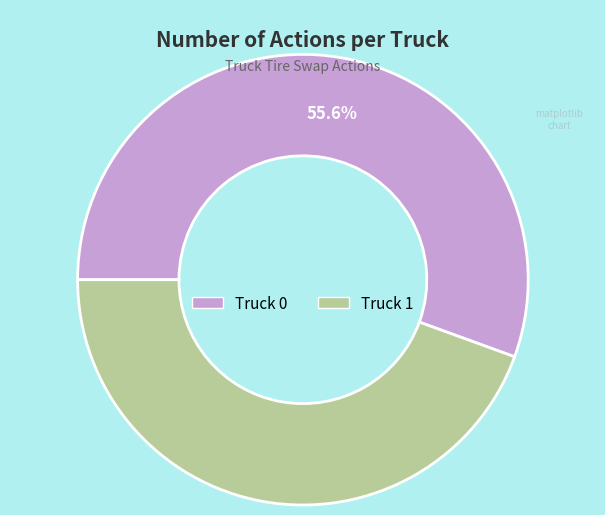

How much of the chart is everything except Truck 0?

44.4%